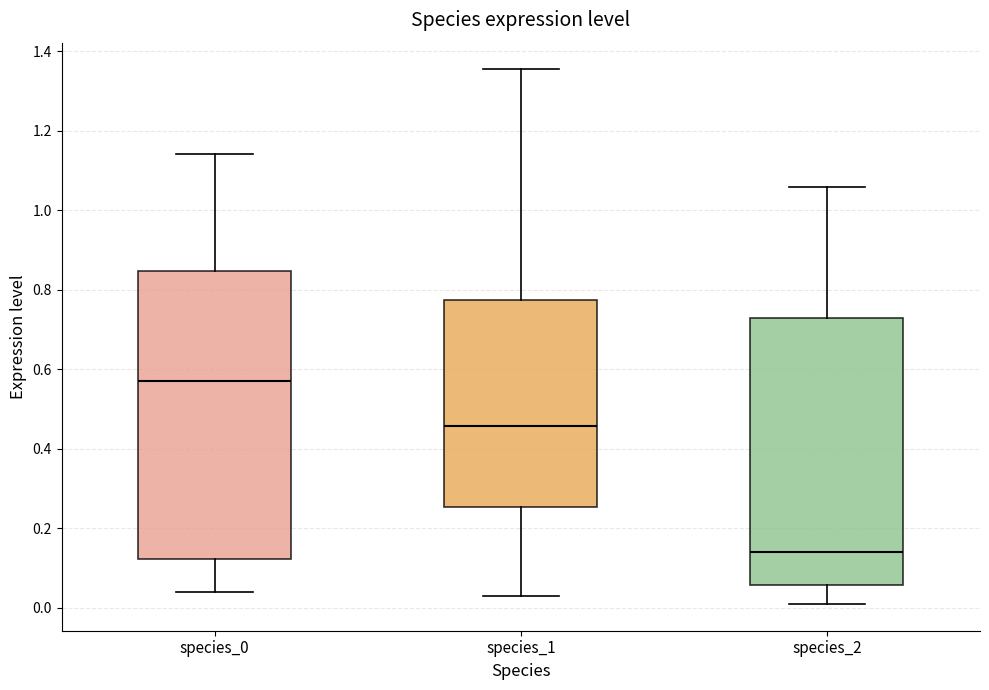

Where does the lower whisker of the box for species_1 end on the y-axis? The values are not printed on the chart, so give them approximately, as read against the axis.

0.04